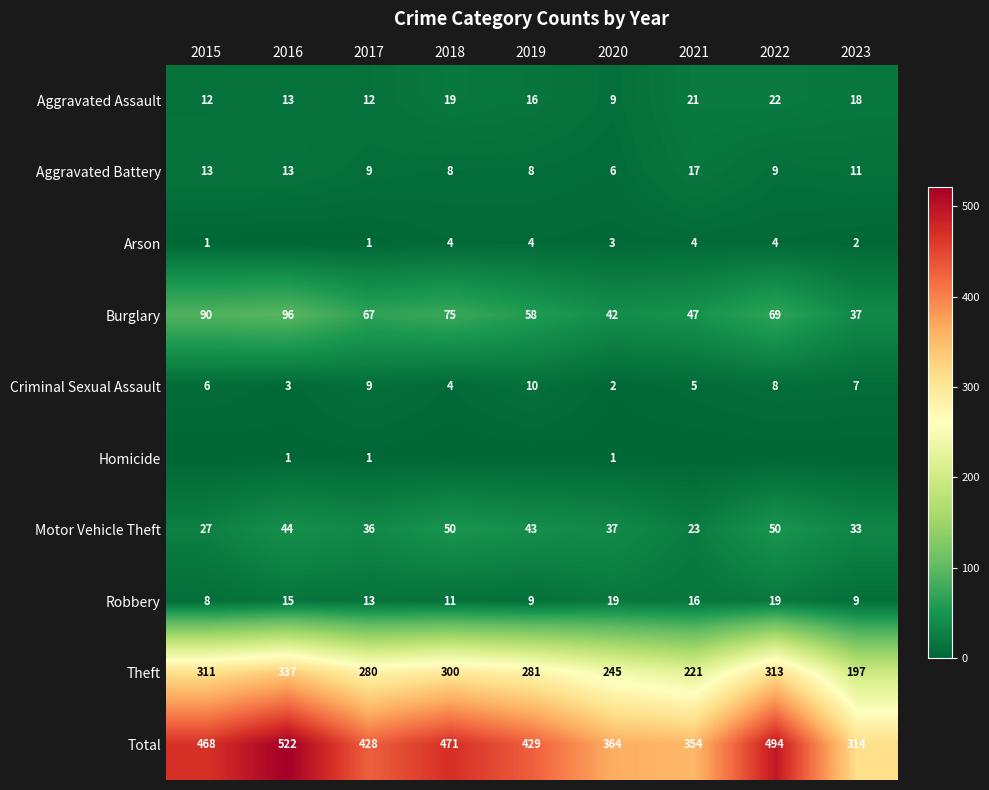

What is the spread (max minus min) of values at 2020?

363